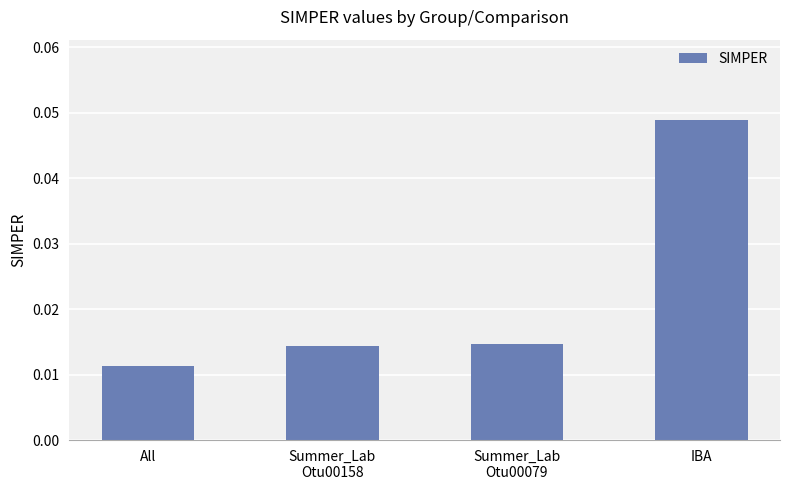

What position from the right is All?

4